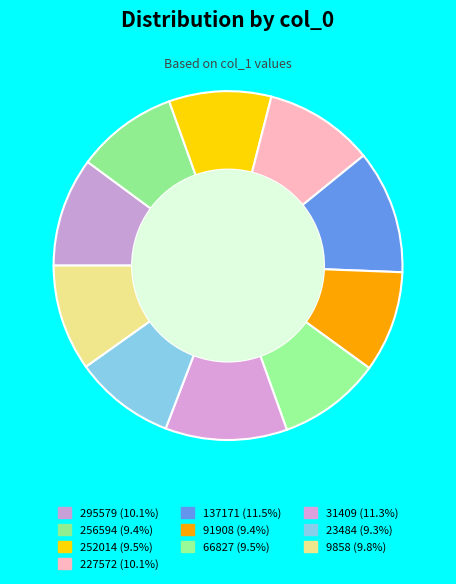

Between 9858 and 66827, which is larger?

9858